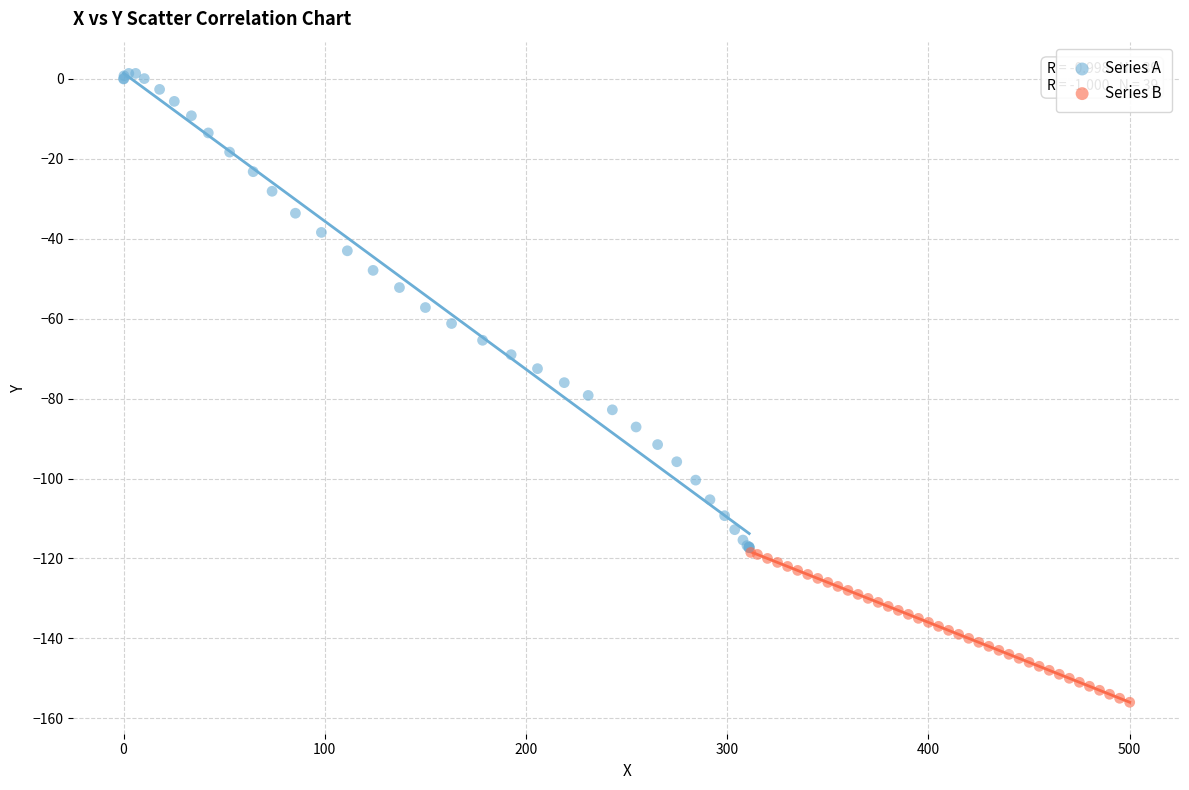

What are all the series names shown in the legend?

Series A, Series B